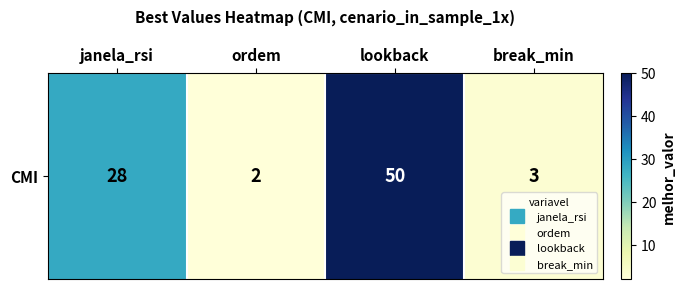

Between break_min and ordem, which is larger?

break_min